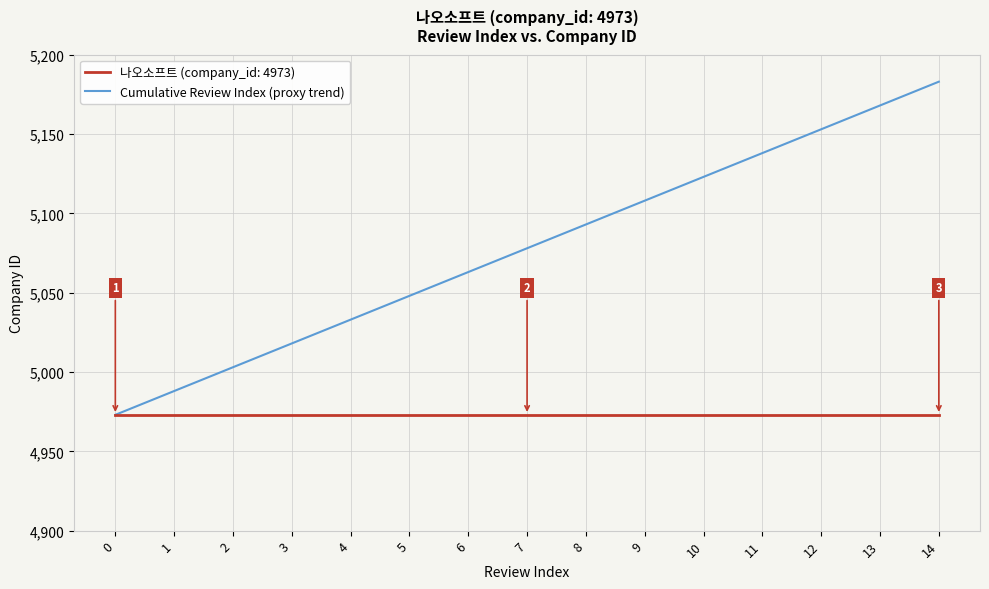

The 나오소프트 (company_id: 4973) series shows 7002 at 9. True or false?

False